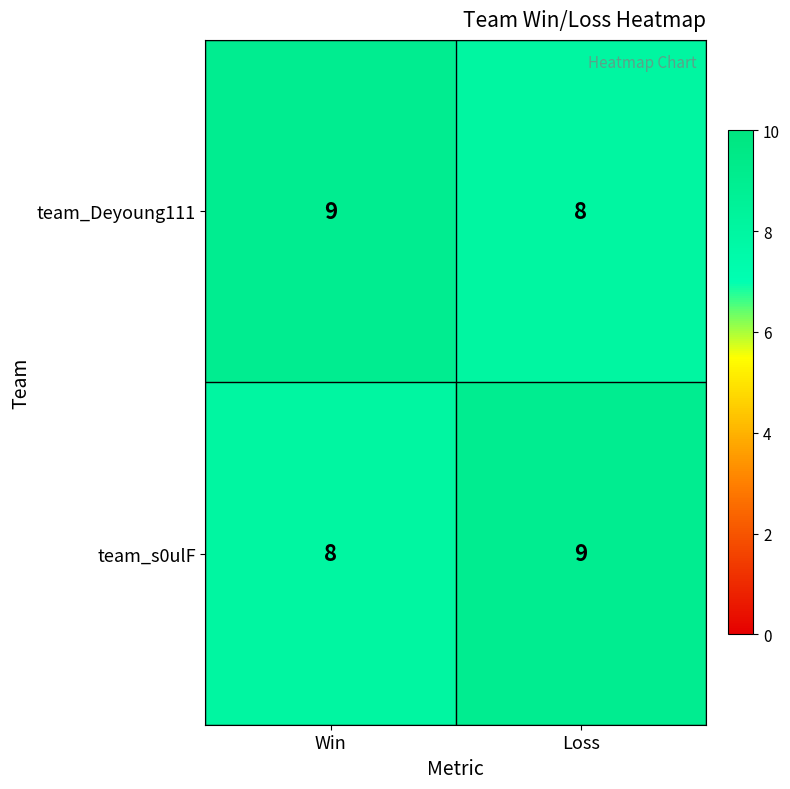

At which label is team_s0ulF closest to 8?

Win